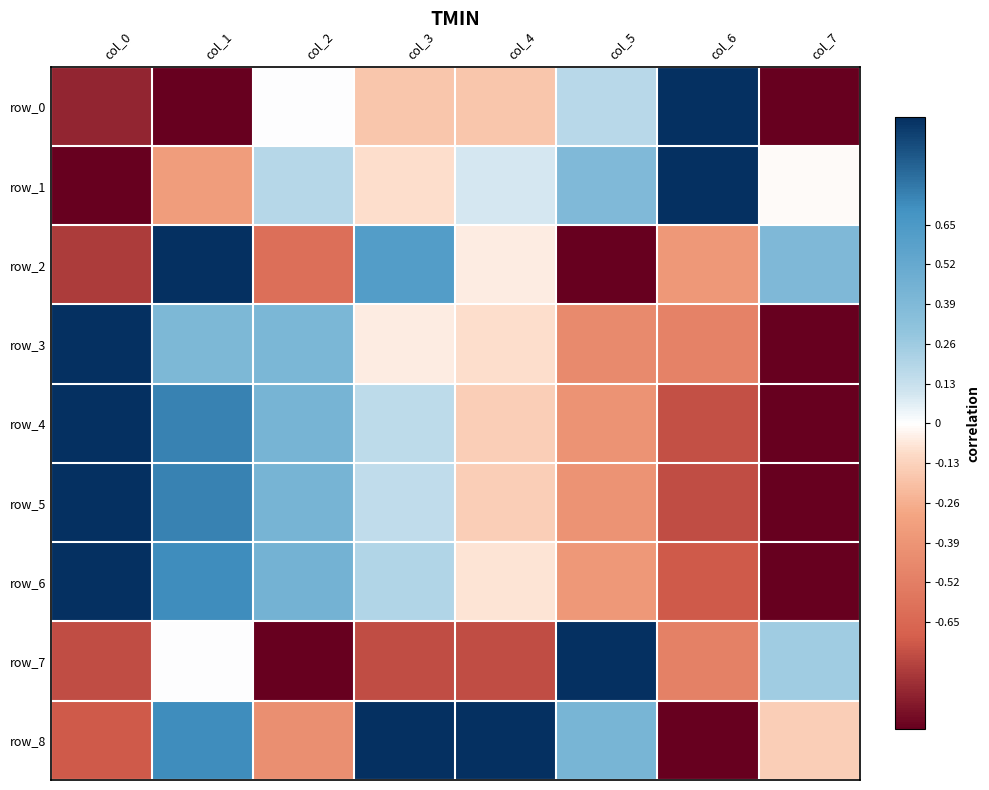

The value of row_8 at col_5 is 0.3. True or false?

False